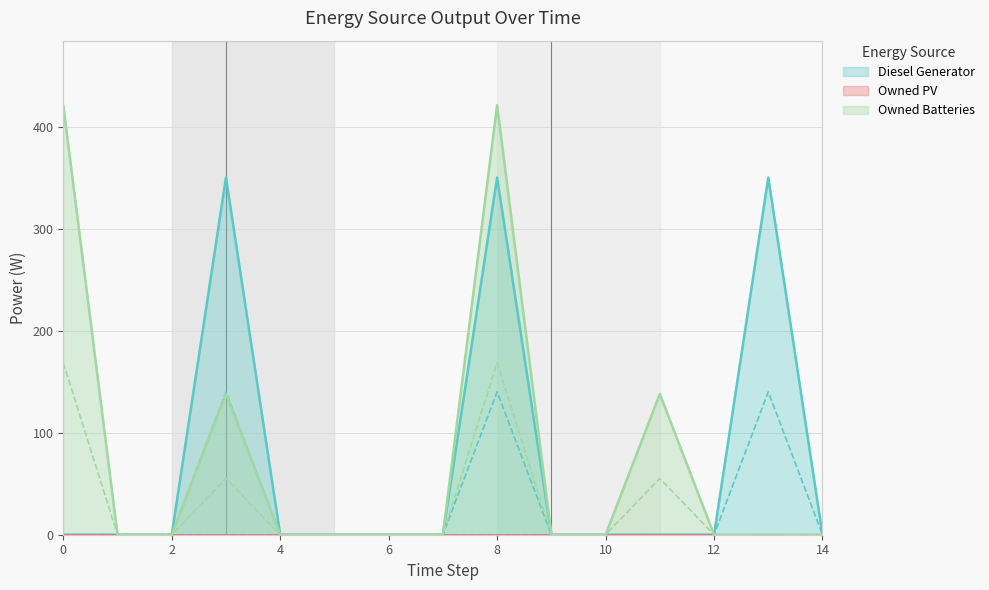

The value of Diesel Generator at 2 is 0. True or false?

True